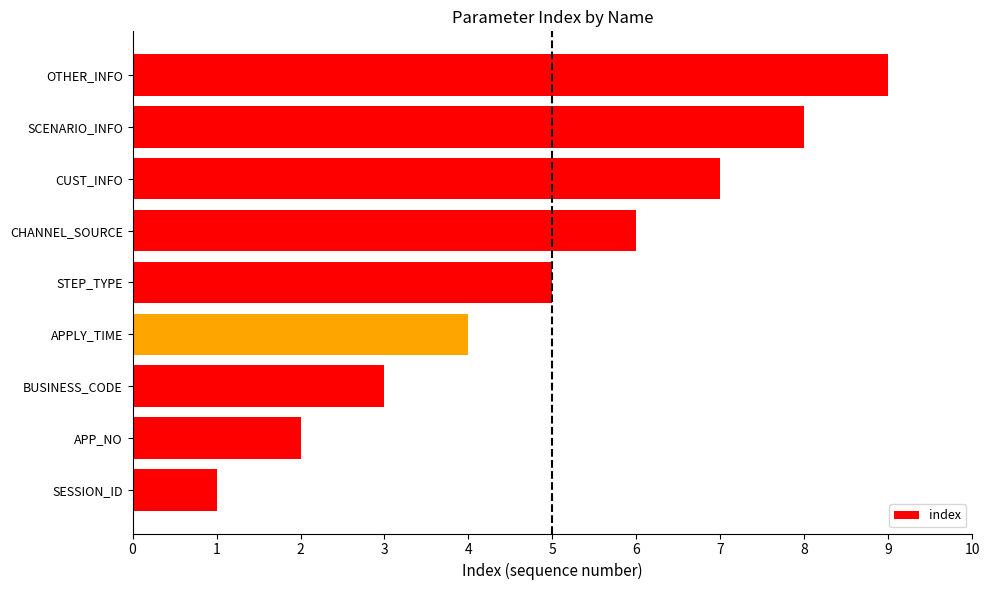

The value at STEP_TYPE is 5. True or false?

True